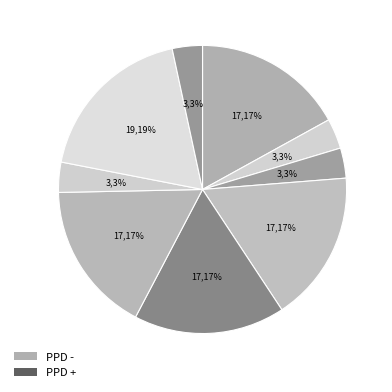

Does any single category account for the majority?

No